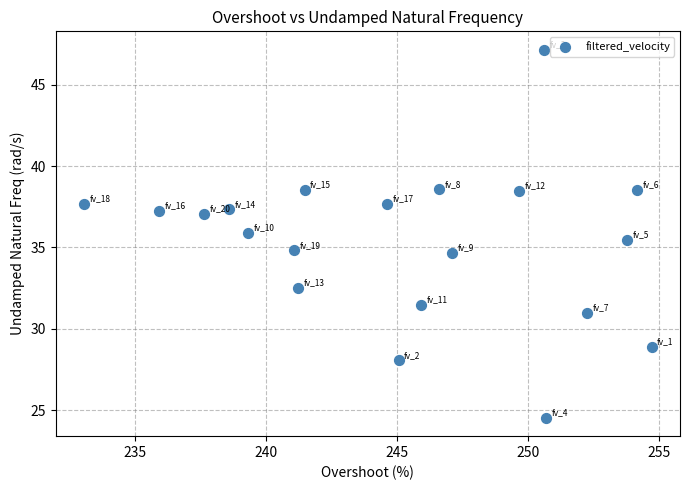

What is the range of X values (max minus min)?

21.7